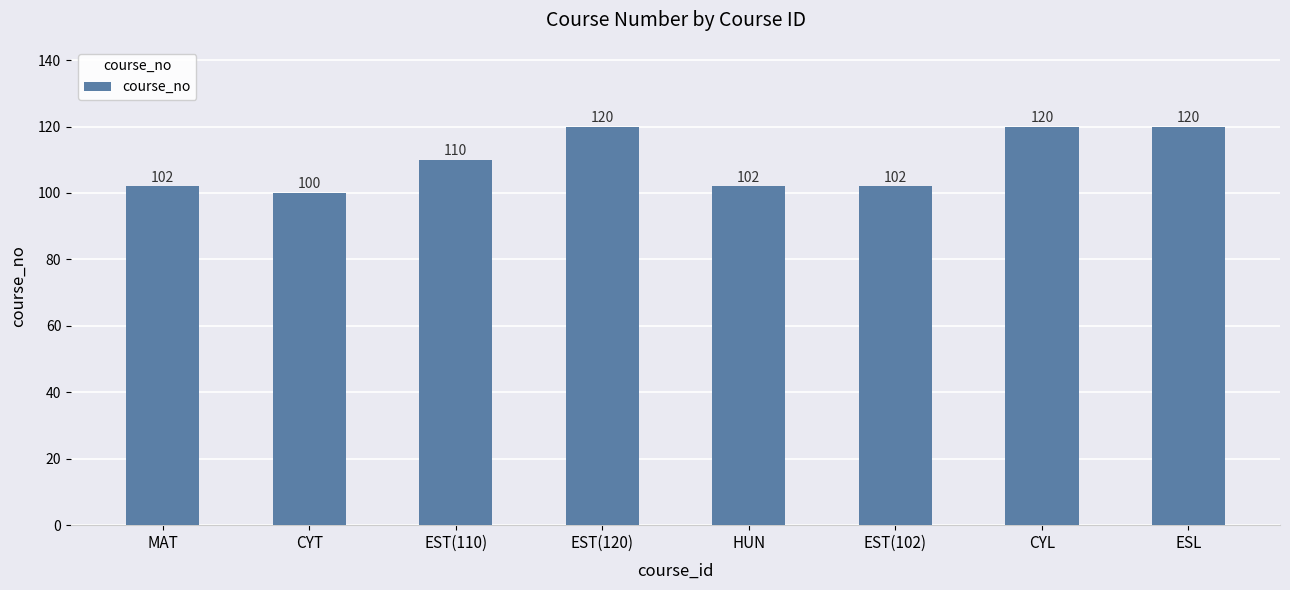

What is the sum of the values at EST(102) and MAT?

204